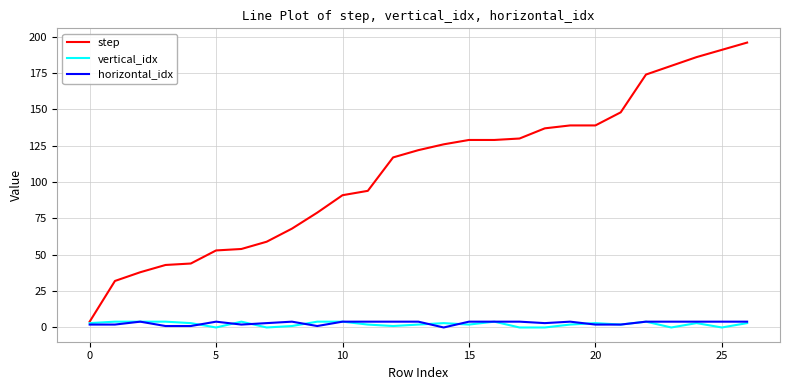

True or false: horizontal_idx has more than 0 points higher than both neighbors.

True